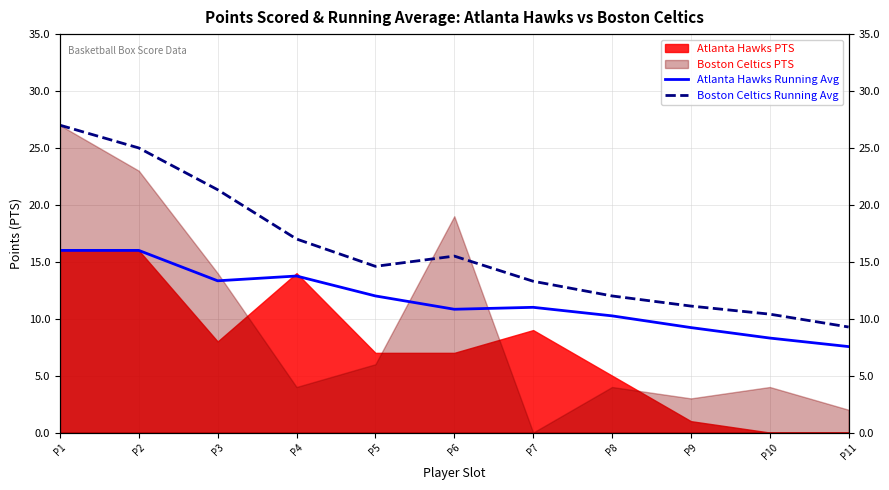

True or false: Atlanta Hawks Running Avg and Boston Celtics Running Avg intersect in this chart.

False